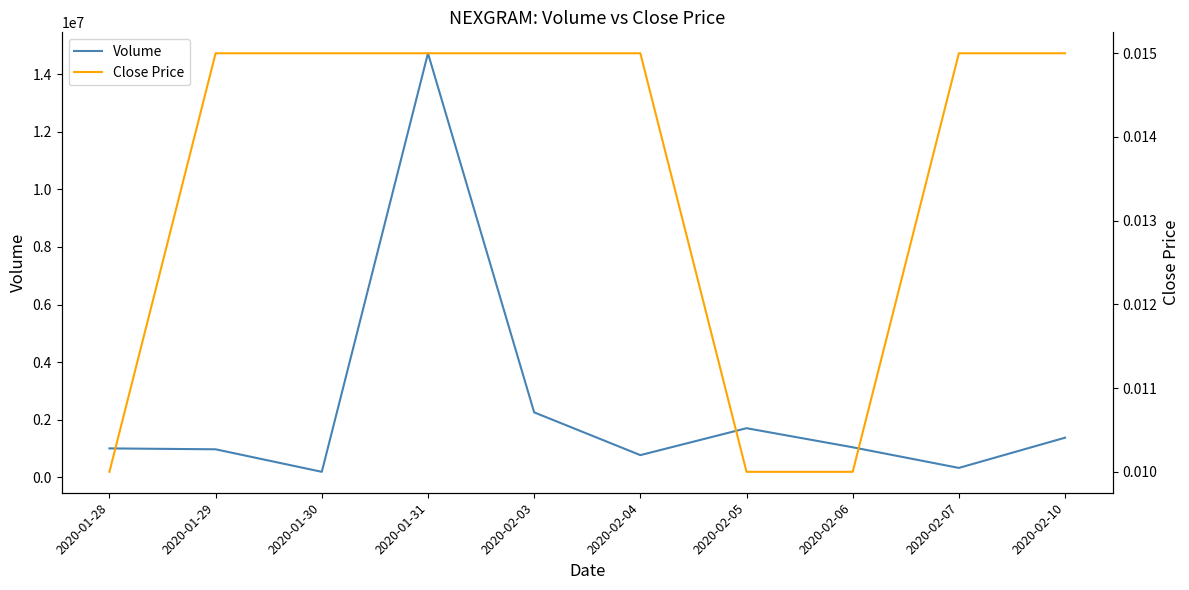

At which label is Volume closest to 7459700?

2020-02-03